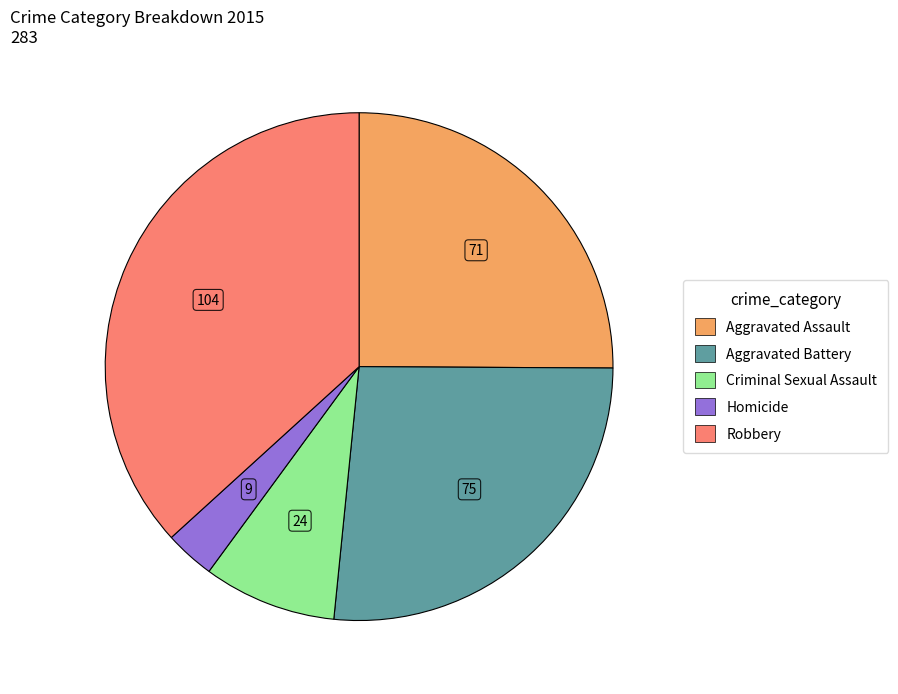

True or false: Aggravated Battery accounts for 27% of the total.

True